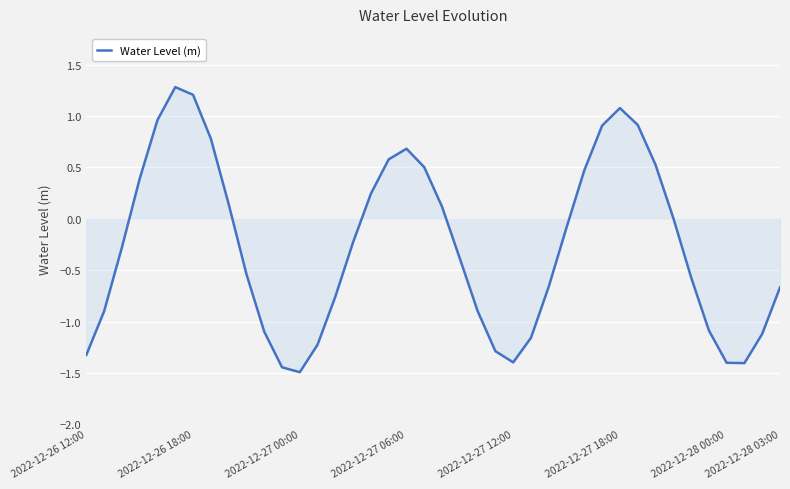

What is the greatest value displayed?

1.3